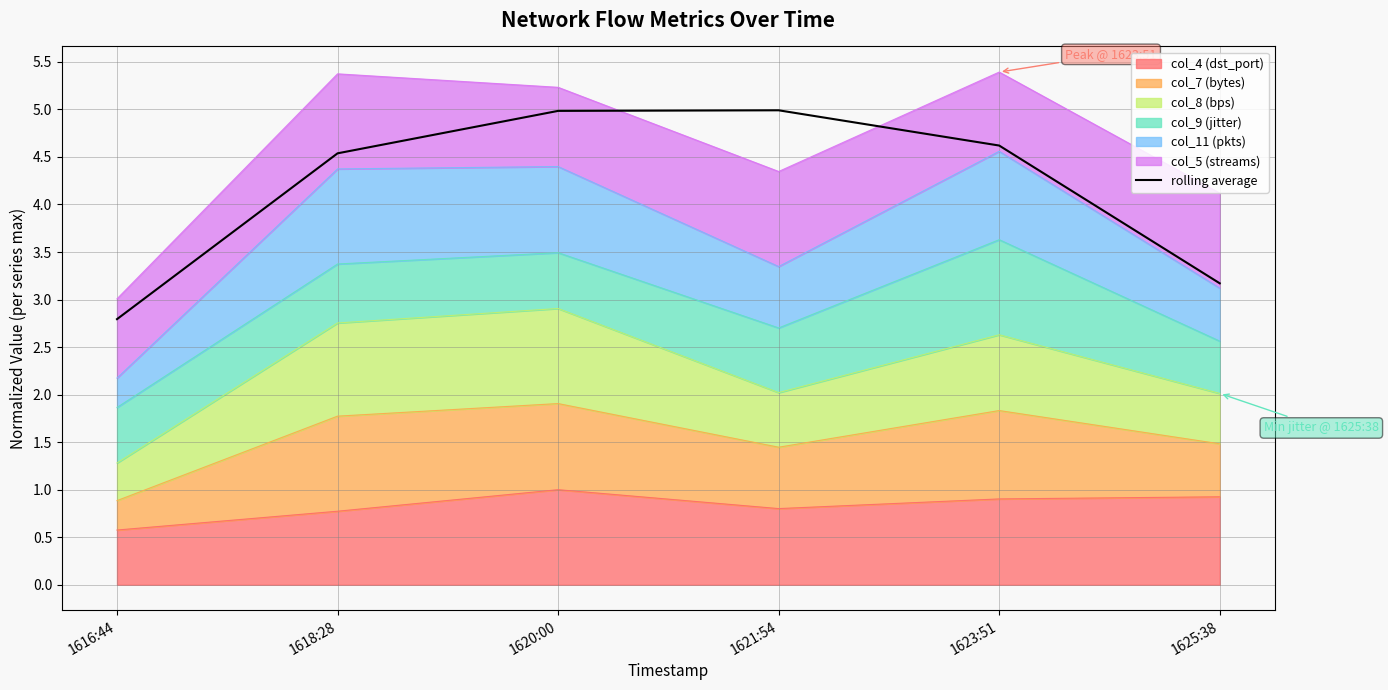

What position from the left is 1620:00?

3